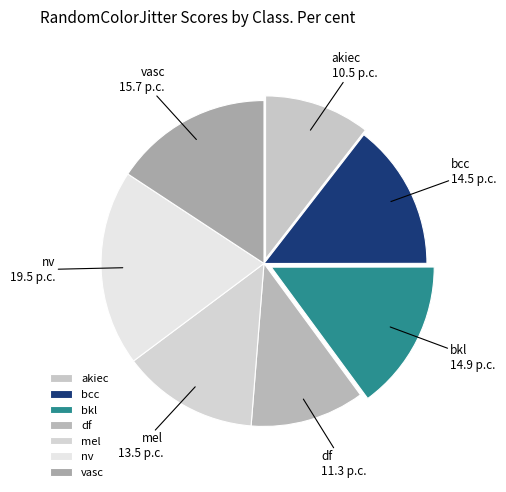

Which category has the biggest portion of the pie?

nv